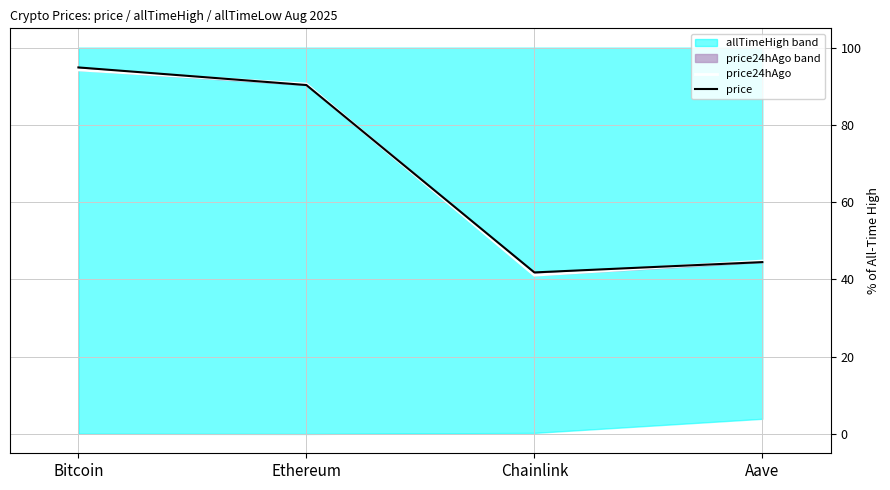

What is the value of the price24hAgo point at the 2nd from the left?

90.6